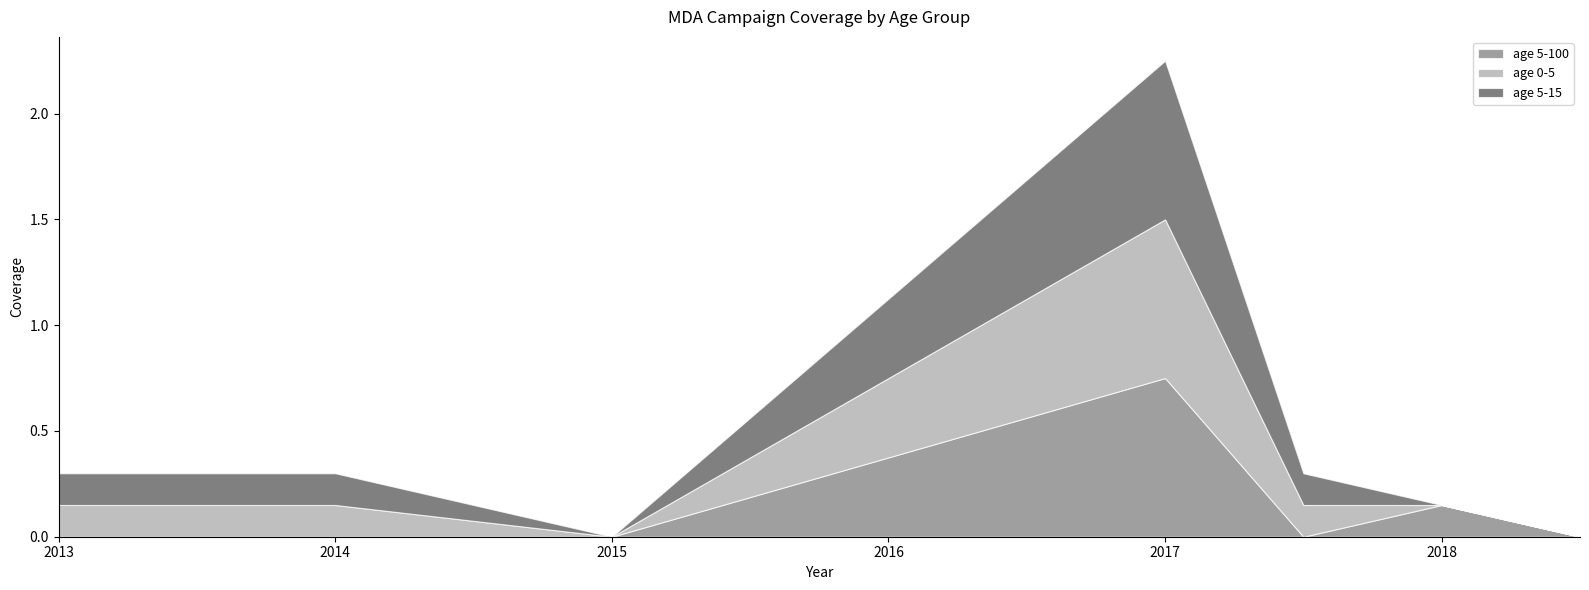

What is the difference between the maximum and minimum values in the age 5-100 series?

0.8